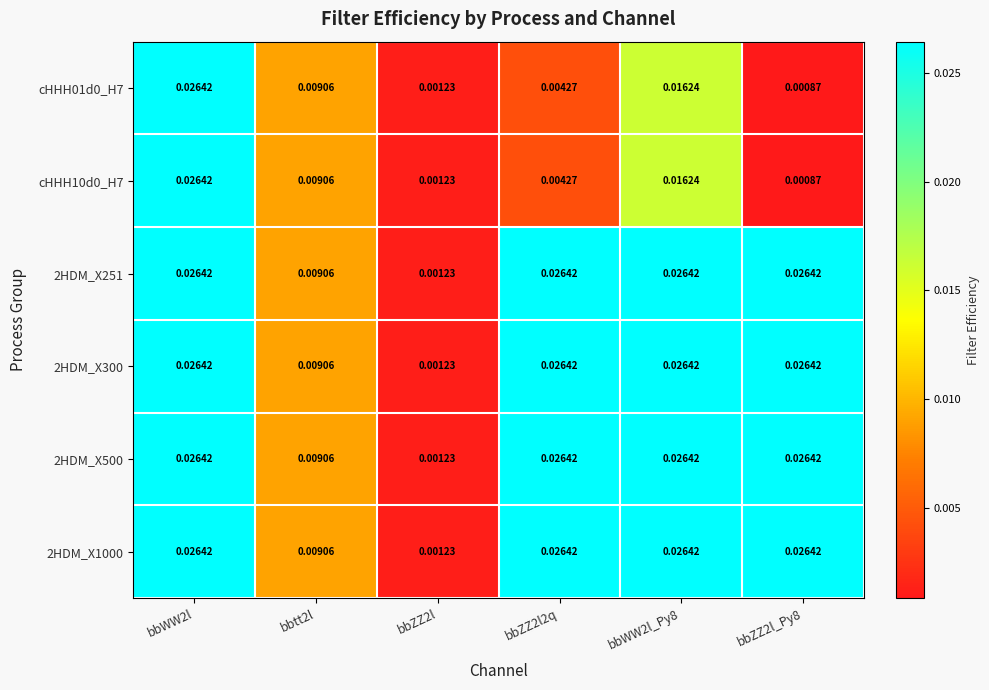

Is the value of cHHH10d0_H7 at bbZZ2l greater than the value of 2HDM_X251 at bbZZ2l2q?

No